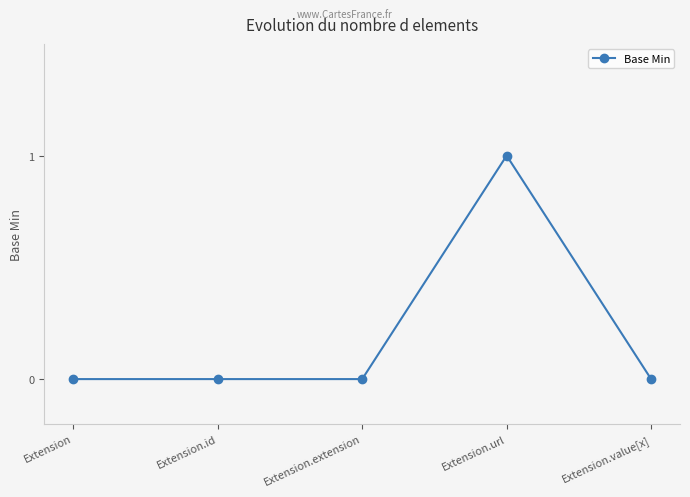

The value at Extension.url is 0. True or false?

False